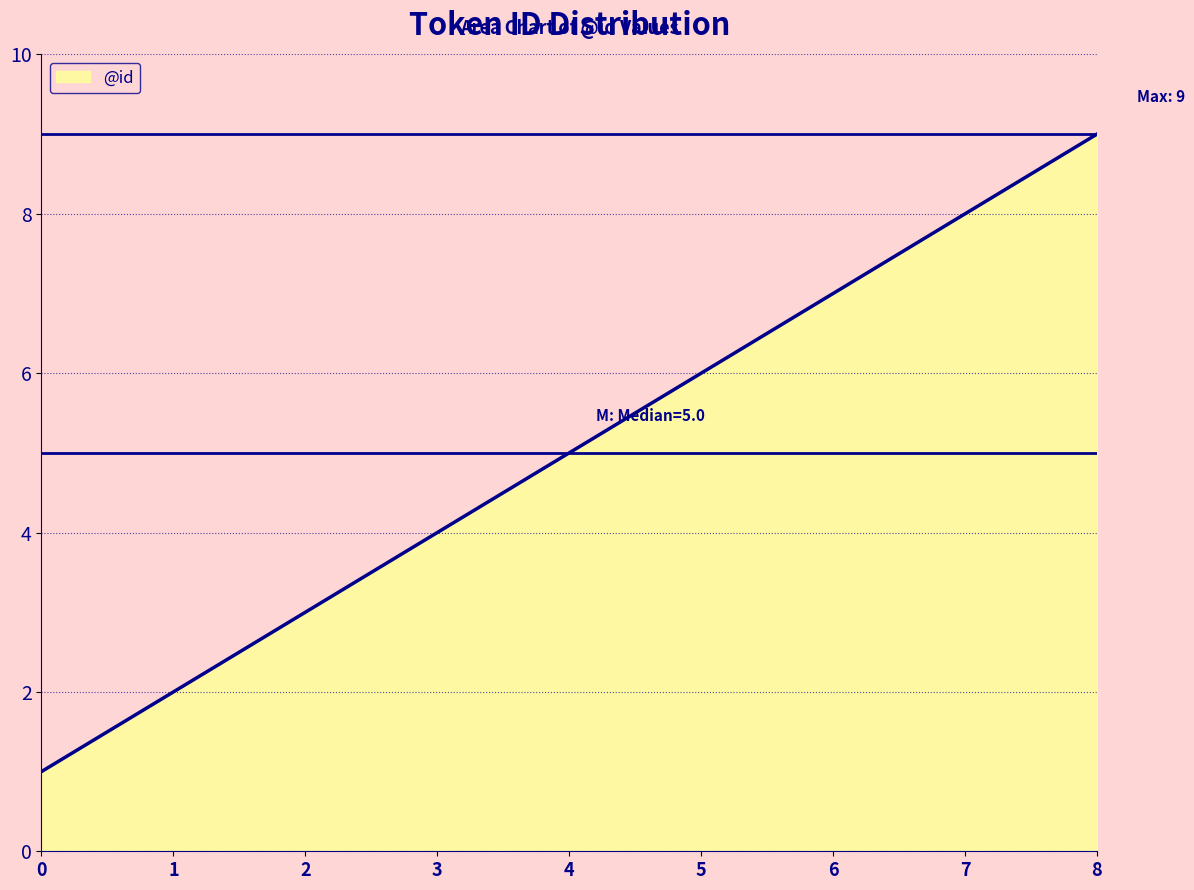

Reading left to right, what are all the values shown in this chart?

1	2	3	4	5	6	7	8	9